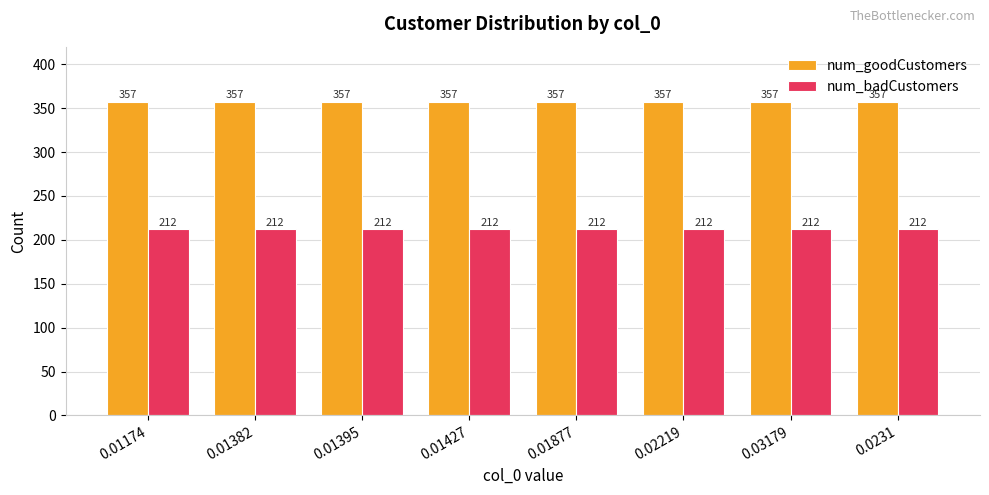

What is the maximum value for num_goodCustomers?

357